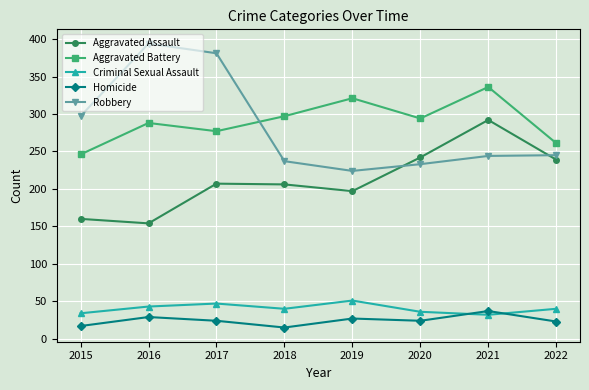

What are all the series names shown in the legend?

Aggravated Assault, Aggravated Battery, Criminal Sexual Assault, Homicide, Robbery